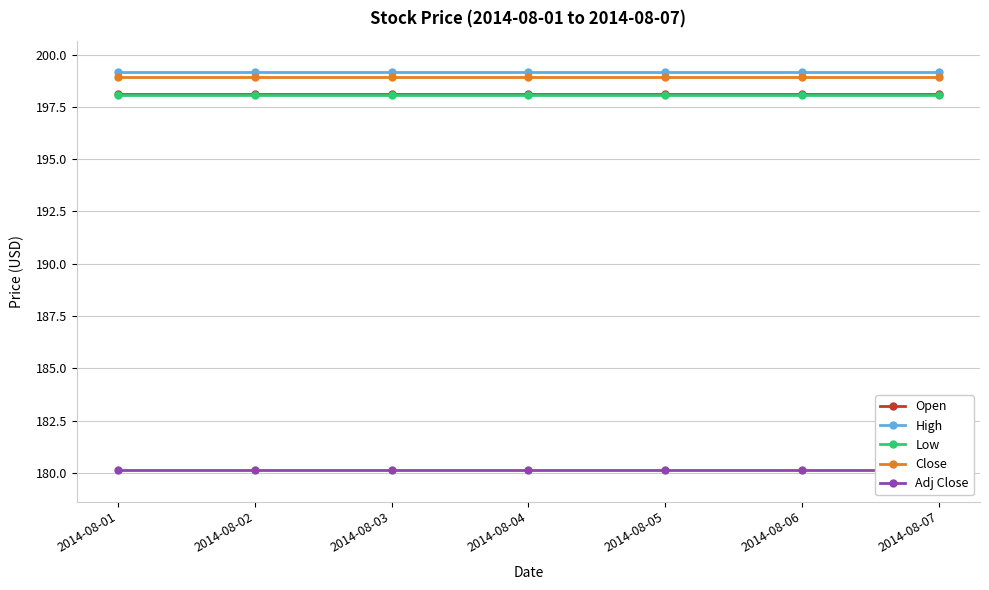

Reading left to right, extract all data points from this chart.

Open: 2014-08-01=198.1	2014-08-02=198.1	2014-08-03=198.1	2014-08-04=198.1	2014-08-05=198.1	2014-08-06=198.1	2014-08-07=198.1
High: 2014-08-01=199.2	2014-08-02=199.2	2014-08-03=199.2	2014-08-04=199.2	2014-08-05=199.2	2014-08-06=199.2	2014-08-07=199.2
Low: 2014-08-01=198.1	2014-08-02=198.1	2014-08-03=198.1	2014-08-04=198.1	2014-08-05=198.1	2014-08-06=198.1	2014-08-07=198.1
Close: 2014-08-01=198.9	2014-08-02=198.9	2014-08-03=198.9	2014-08-04=198.9	2014-08-05=198.9	2014-08-06=198.9	2014-08-07=198.9
Adj Close: 2014-08-01=180.1	2014-08-02=180.1	2014-08-03=180.1	2014-08-04=180.1	2014-08-05=180.1	2014-08-06=180.1	2014-08-07=180.1